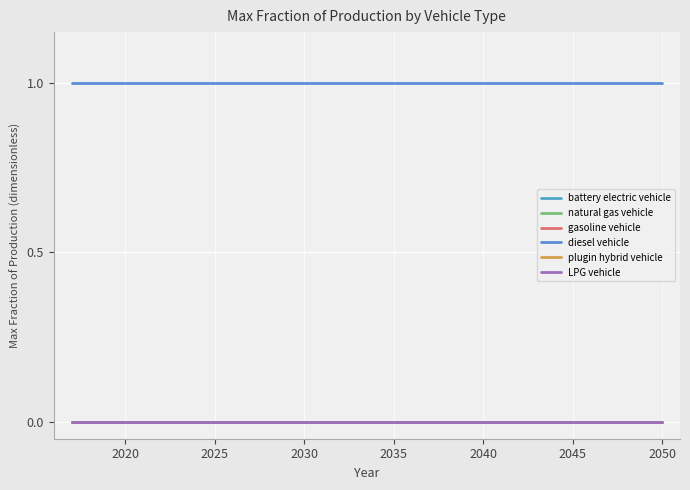

Does the chart have visible grid lines?

Yes